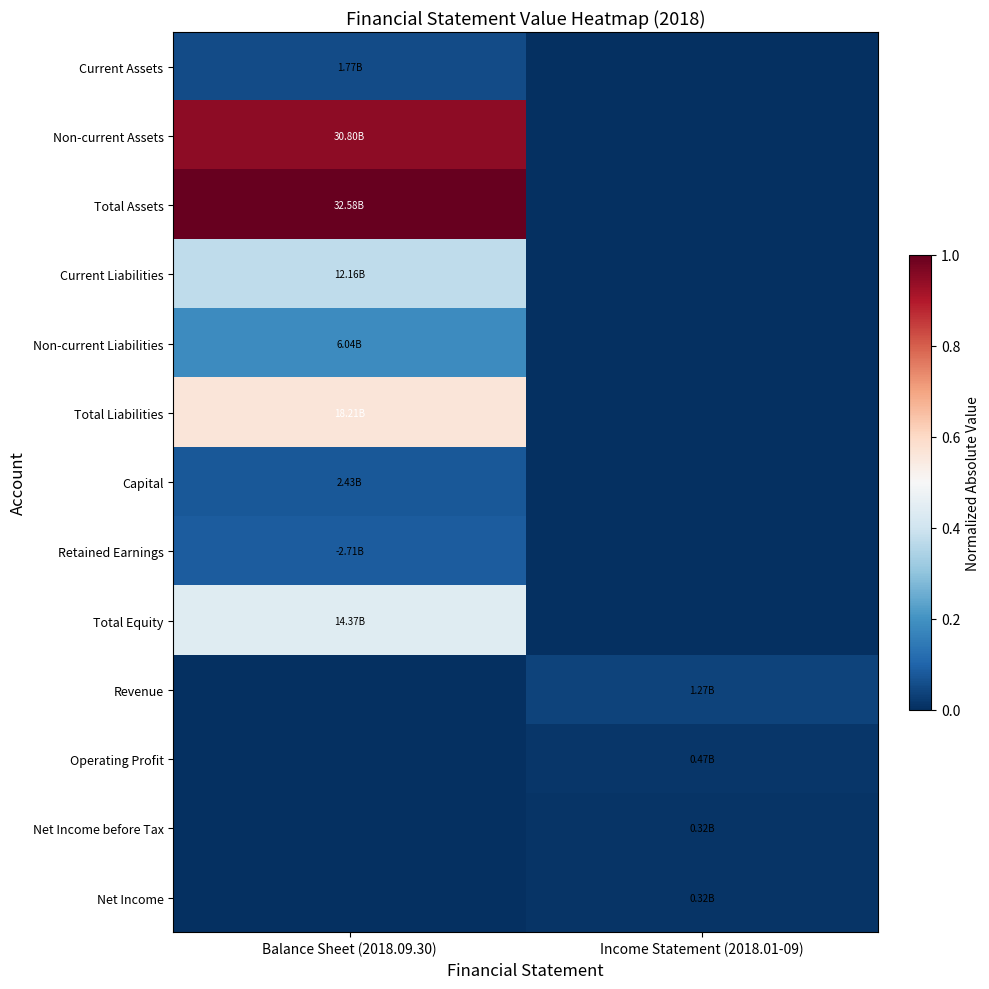

Reading left to right, list all the values displayed in this chart.

Current Assets: Balance Sheet (2018.09.30)=0.1	Income Statement (2018.01-09)=-0.1
Non-current Assets: Balance Sheet (2018.09.30)=0.9	Income Statement (2018.01-09)=-0.1
Total Assets: Balance Sheet (2018.09.30)=1.0	Income Statement (2018.01-09)=-0.1
Current Liabilities: Balance Sheet (2018.09.30)=0.4	Income Statement (2018.01-09)=-0.1
Non-current Liabilities: Balance Sheet (2018.09.30)=0.2	Income Statement (2018.01-09)=-0.1
Total Liabilities: Balance Sheet (2018.09.30)=0.6	Income Statement (2018.01-09)=-0.1
Capital: Balance Sheet (2018.09.30)=0.1	Income Statement (2018.01-09)=-0.1
Retained Earnings: Balance Sheet (2018.09.30)=0.1	Income Statement (2018.01-09)=-0.1
Total Equity: Balance Sheet (2018.09.30)=0.4	Income Statement (2018.01-09)=-0.1
Revenue: Balance Sheet (2018.09.30)=-0.1	Income Statement (2018.01-09)=0.0
Operating Profit: Balance Sheet (2018.09.30)=-0.1	Income Statement (2018.01-09)=0.0
Net Income before Tax: Balance Sheet (2018.09.30)=-0.1	Income Statement (2018.01-09)=0.0
Net Income: Balance Sheet (2018.09.30)=-0.1	Income Statement (2018.01-09)=0.0